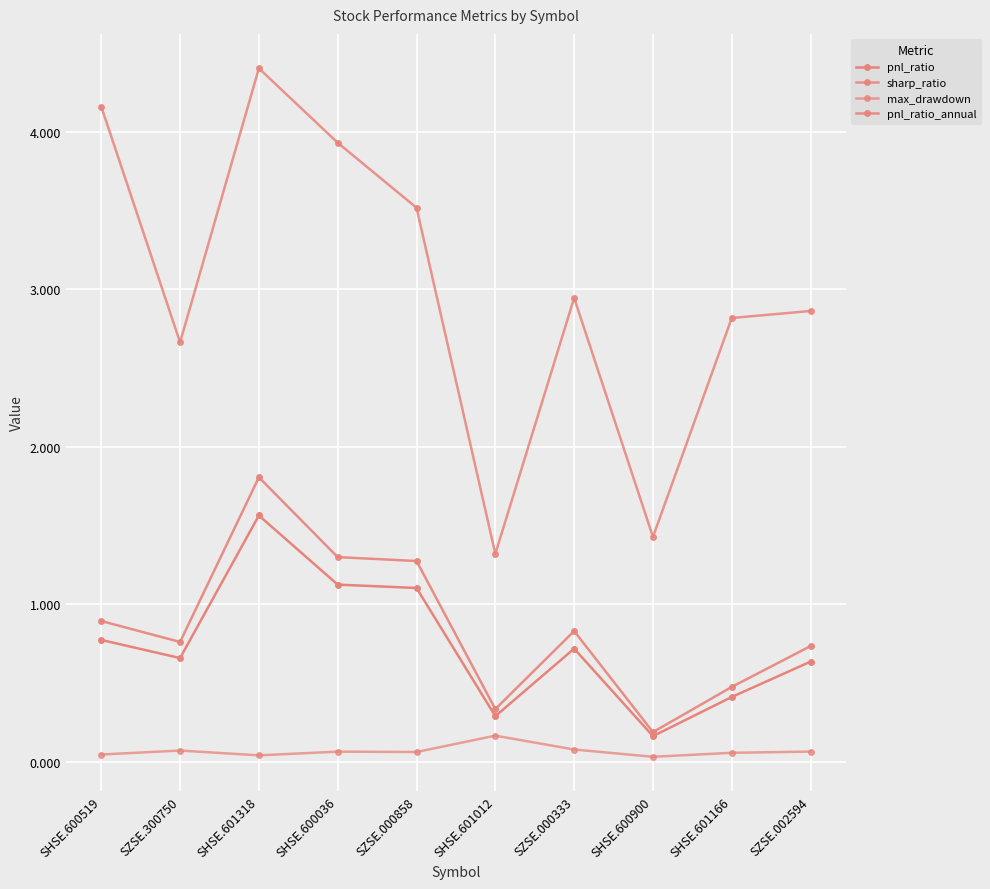

True or false: pnl_ratio_annual and pnl_ratio cross at least once.

False